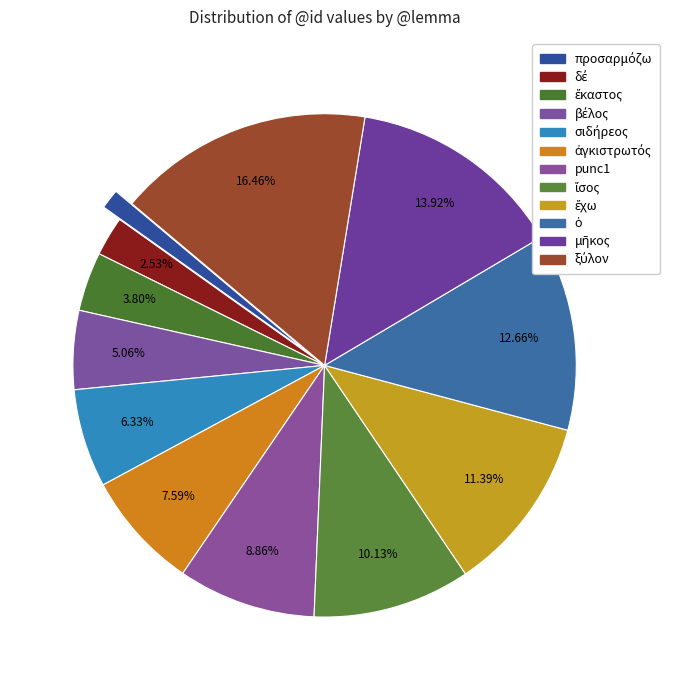

Which slice is the smallest?

προσαρμόζω